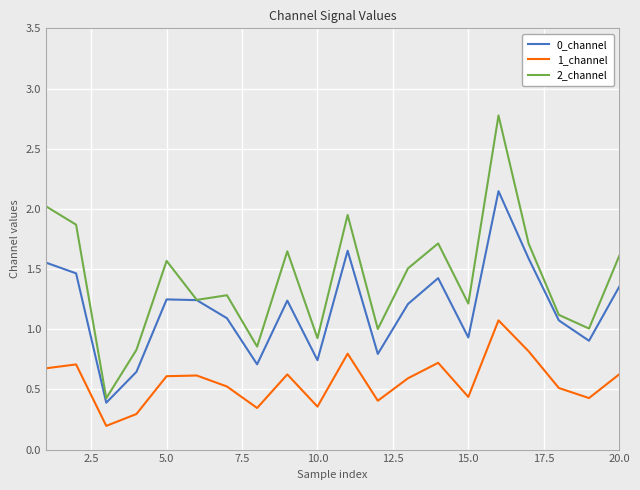

True or false: 0_channel and 1_channel cross at least once.

False